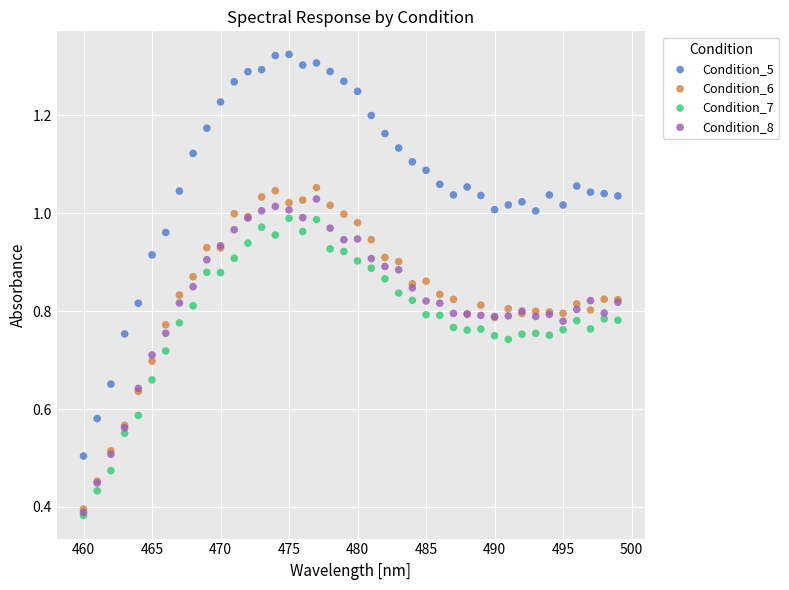

Which series reaches the maximum Y coordinate?

Condition_5